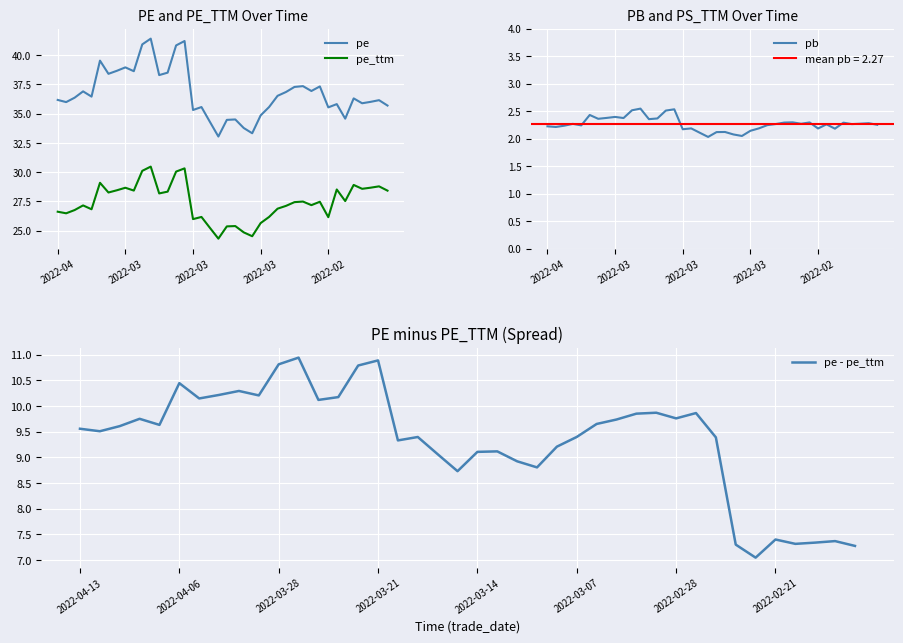

The value of pe_ttm at 30 is 43.6. True or false?

False